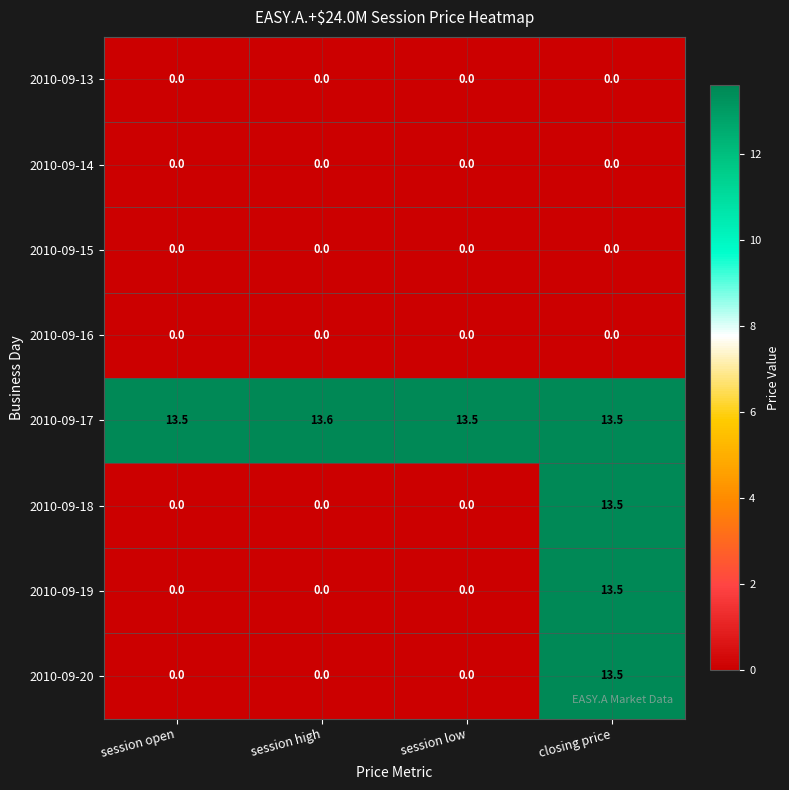

True or false: 2010-09-18 has a value of 0.0 at session high.

True